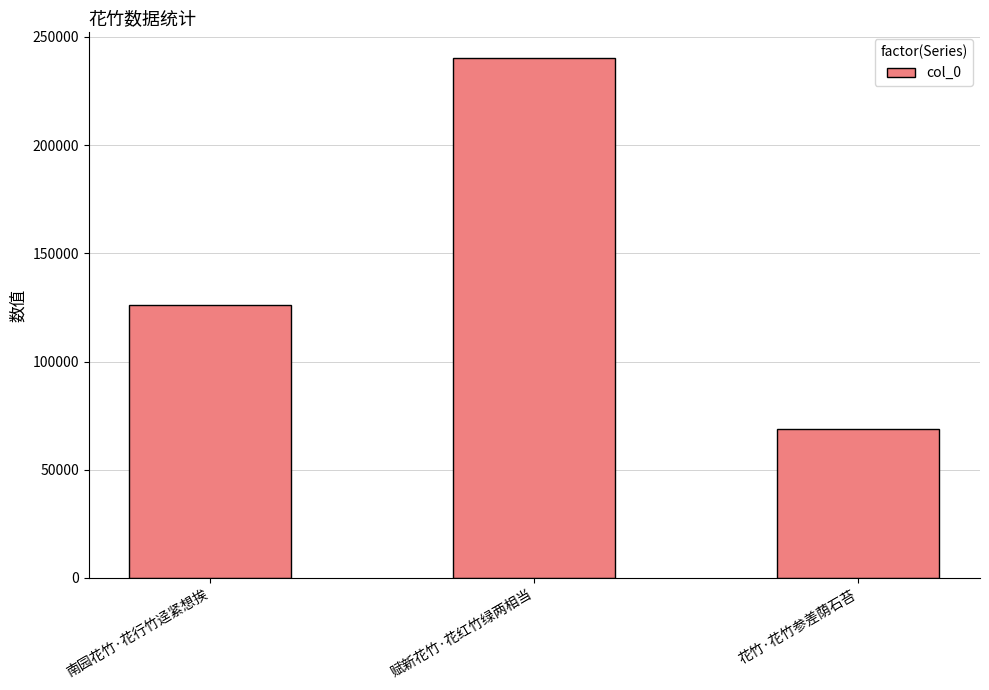

At which category does the chart reach its minimum across all series?

花竹·花竹参差荫石苔